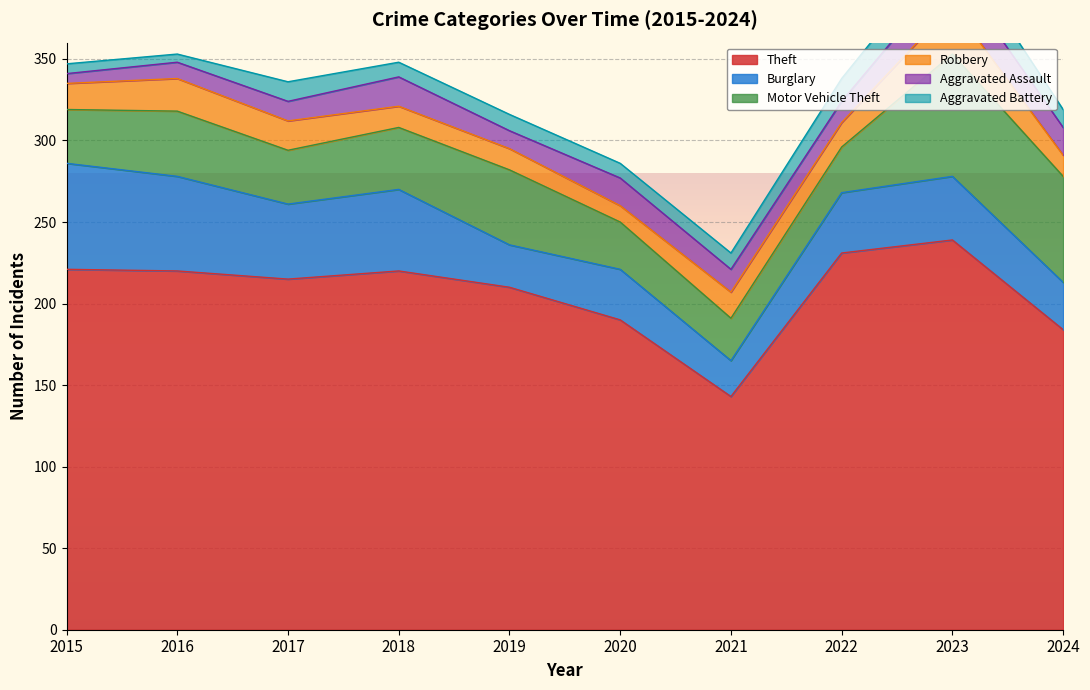

Reading left to right, list all the values displayed in this chart.

Theft: 221	220	215	220	210	190	143	231	239	184
Burglary: 65	58	46	50	26	31	22	37	39	29
Motor Vehicle Theft: 33	40	33	38	46	29	26	28	75	65
Robbery: 16	20	18	13	13	10	16	15	30	13
Aggravated Assault: 6	10	12	18	11	17	14	13	22	17
Aggravated Battery: 6	5	12	9	10	9	10	14	17	11